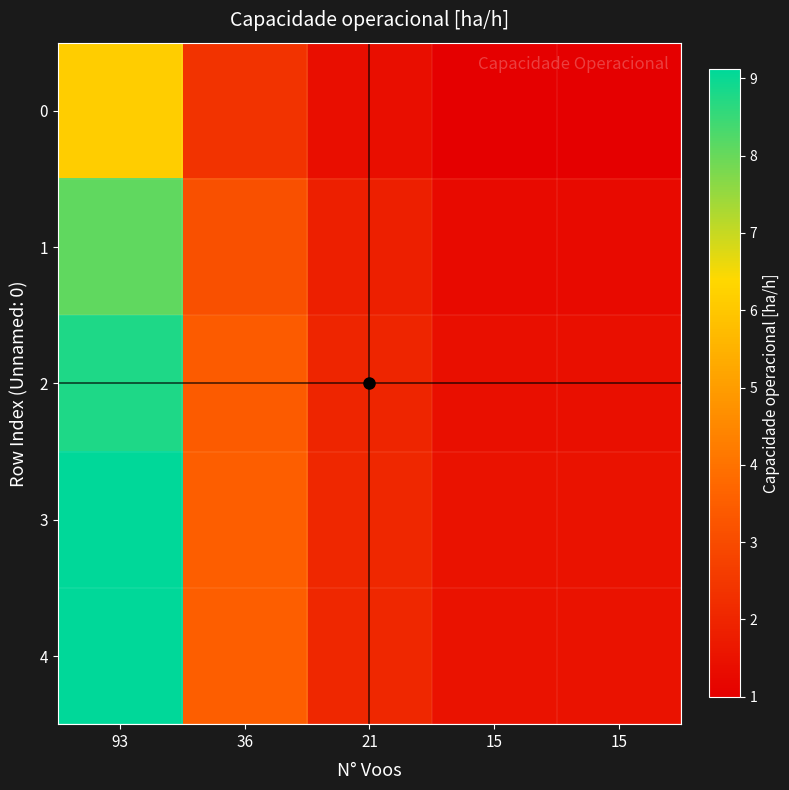

Reading right to left, transcribe all the data shown in this chart.

0: 15=1.0	15=1.0	21=1.4	36=2.4	93=6.1
1: 15=1.3	15=1.3	21=1.8	36=3.1	93=8.1
2: 15=1.4	15=1.4	21=2.0	36=3.4	93=8.8
3: 15=1.5	15=1.5	21=2.1	36=3.5	93=9.1
4: 15=1.5	15=1.5	21=2.1	36=3.5	93=9.1